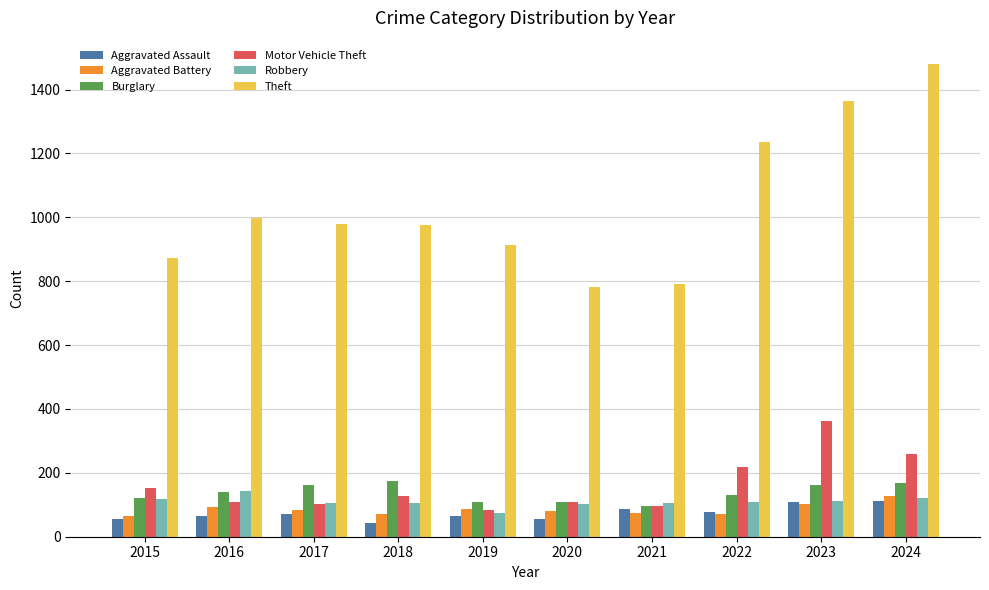

Which series has the largest total across all categories?

Theft